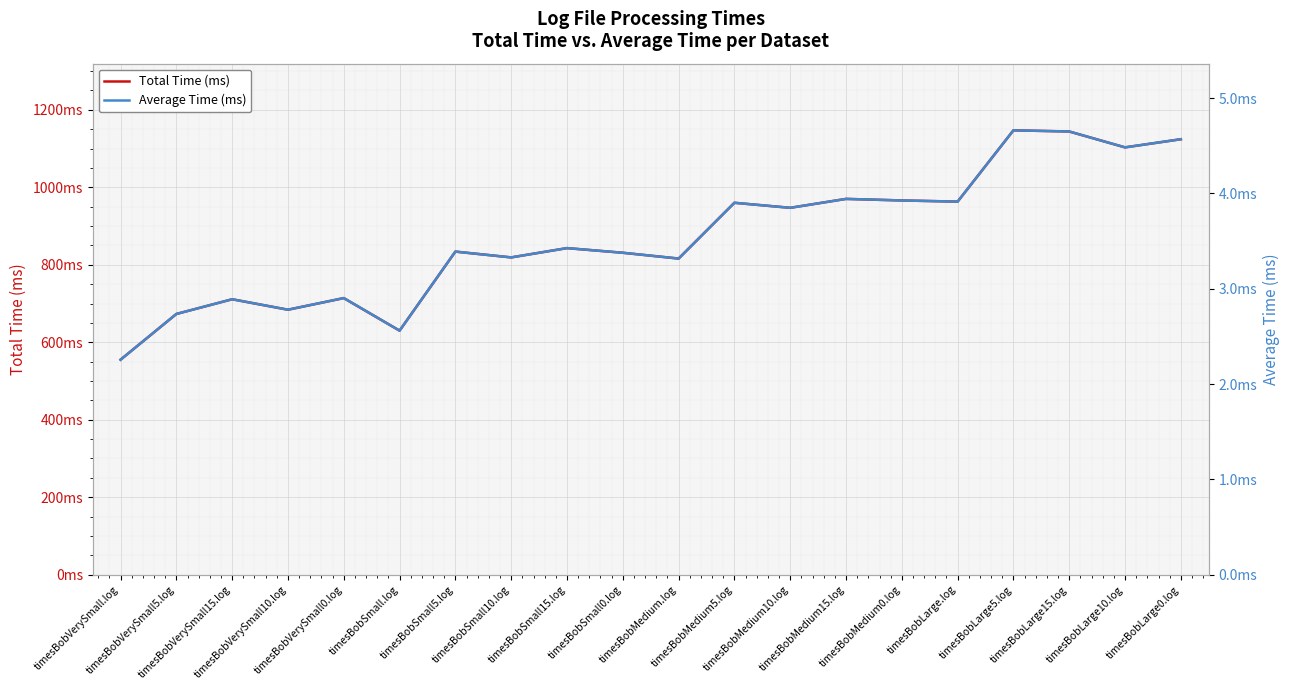

How many lines are shown in the chart?

2